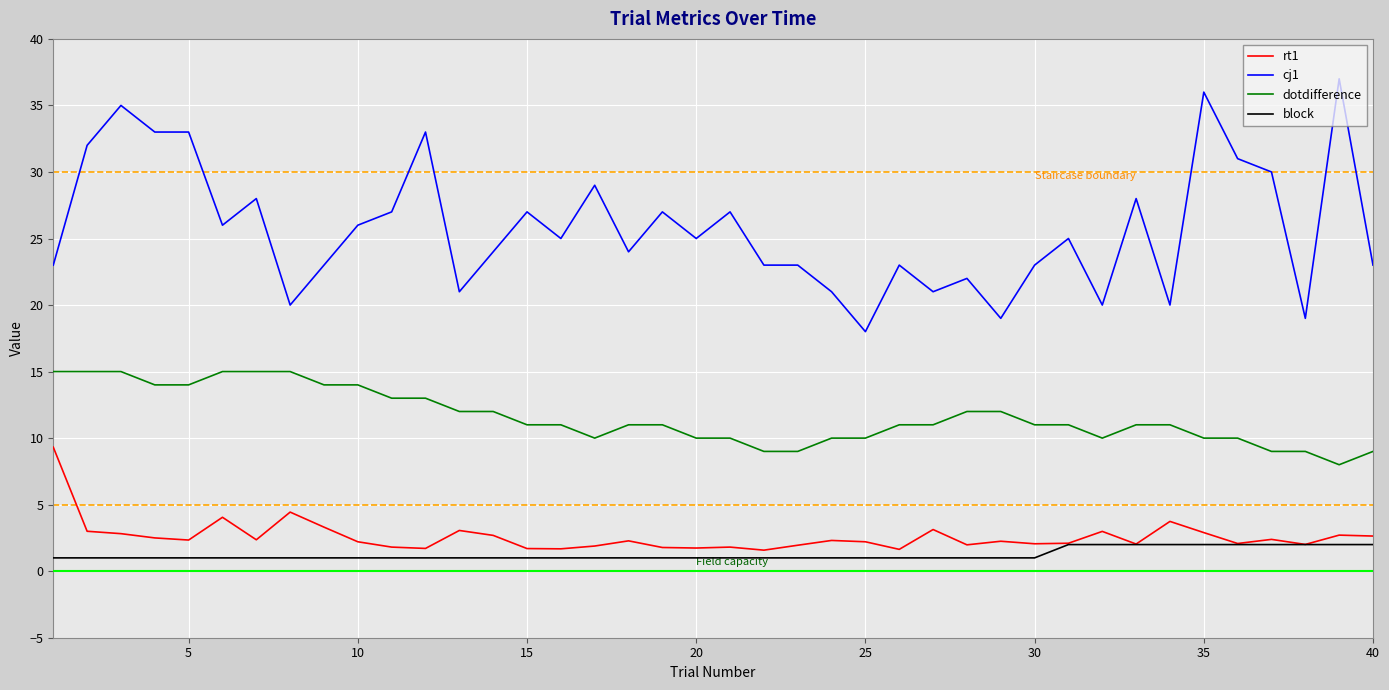

How many lines are shown in the chart?

4